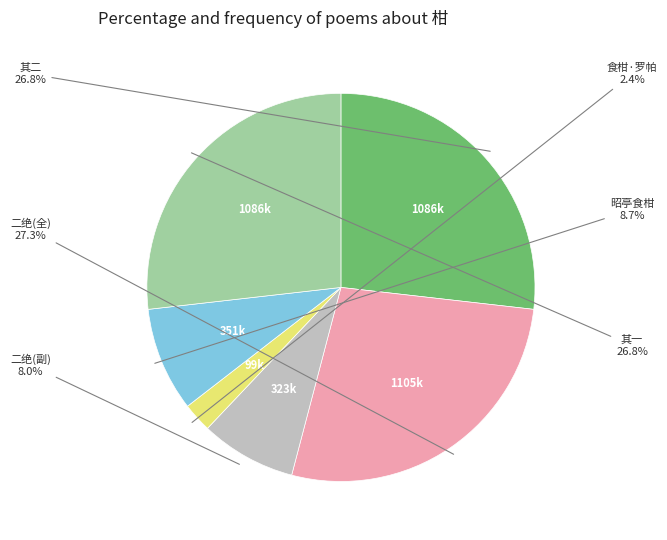

How many segments does this pie chart have?

6